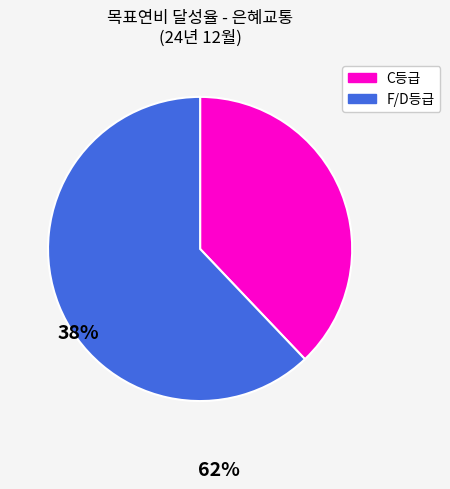

Does any single category account for the majority?

Yes